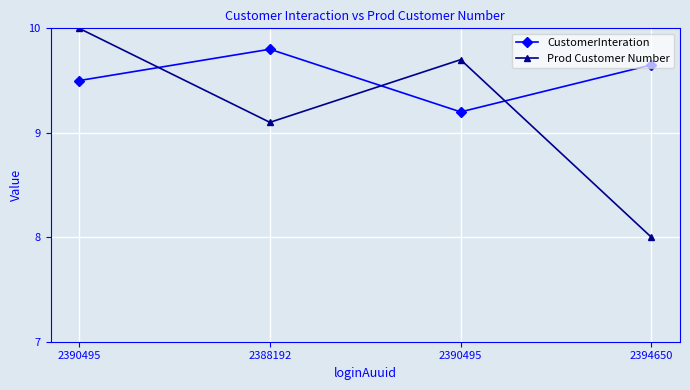

The value of Prod Customer Number at 2394650 is 8.0. True or false?

True